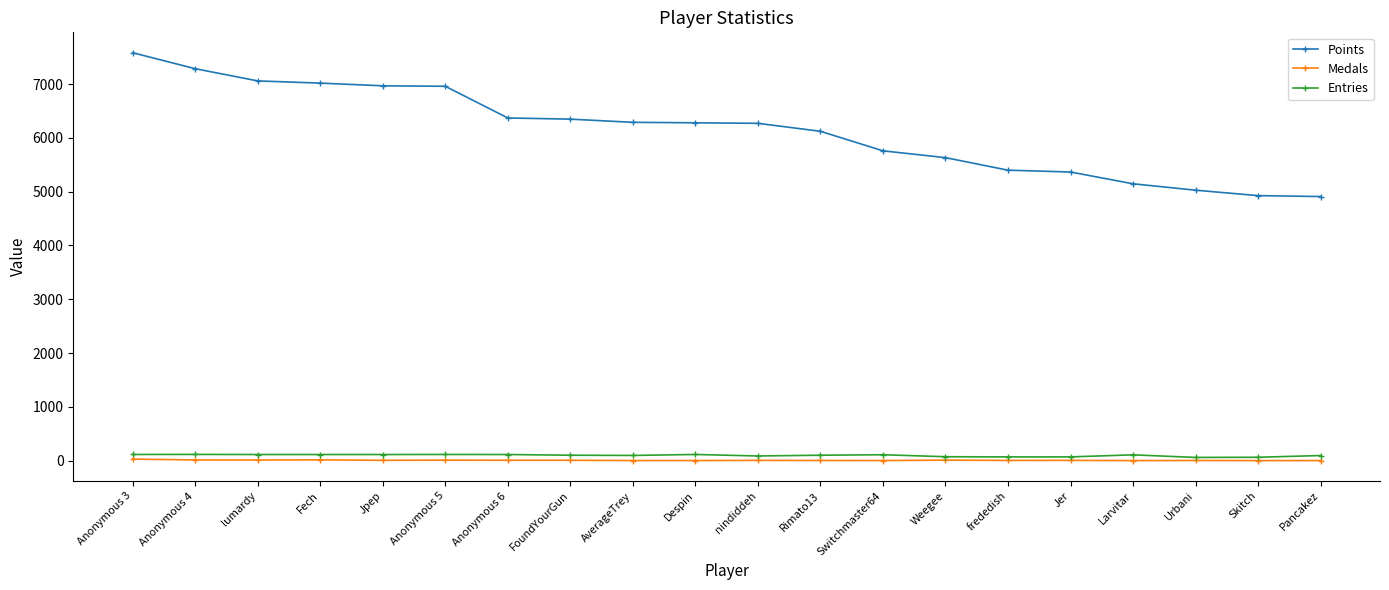

True or false: Entries has more than 1 interior local peaks.

True